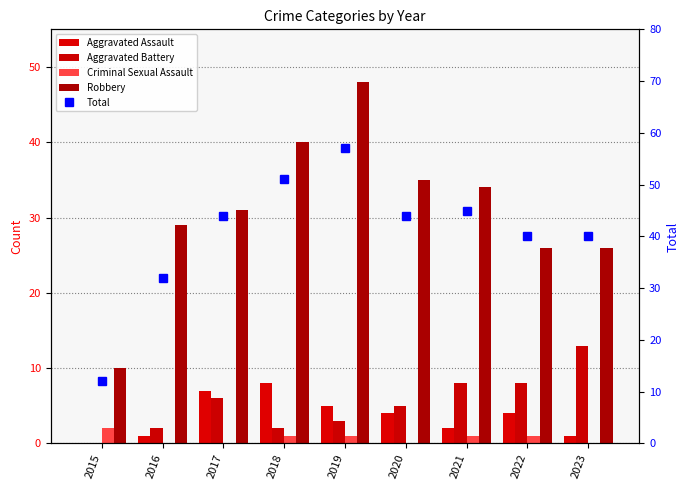

What is the greatest value displayed?

57